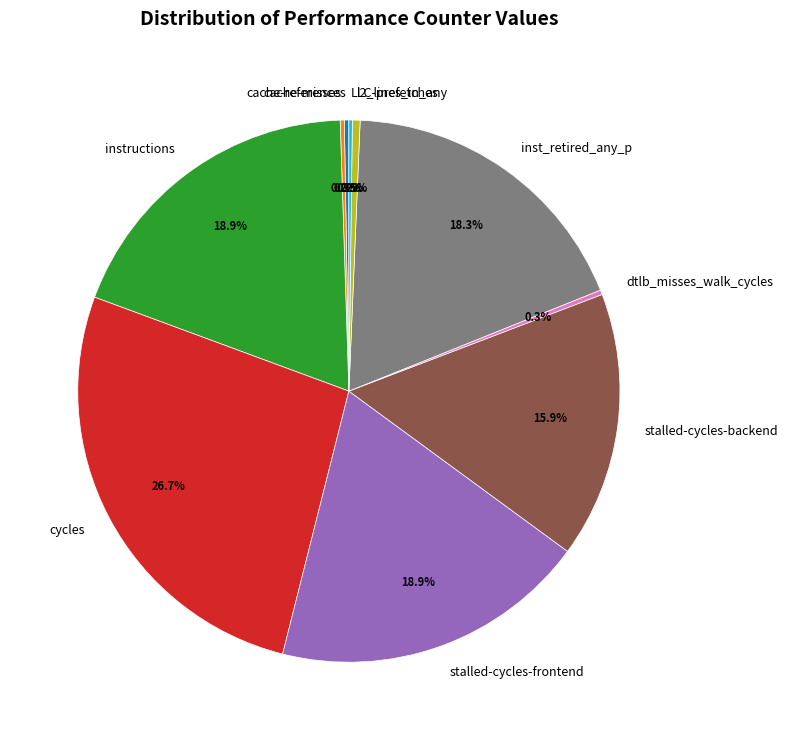

What is the largest slice in the pie chart?

cycles